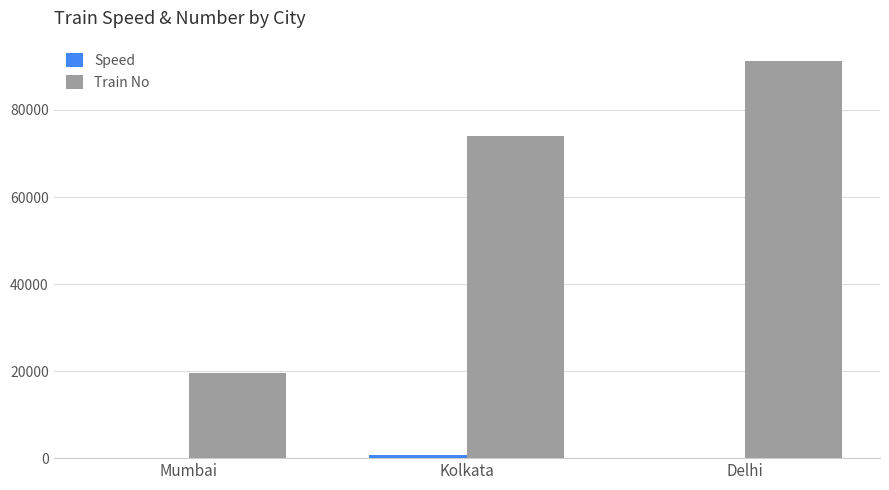

Where is Train No nearest to the value 55500?

Kolkata